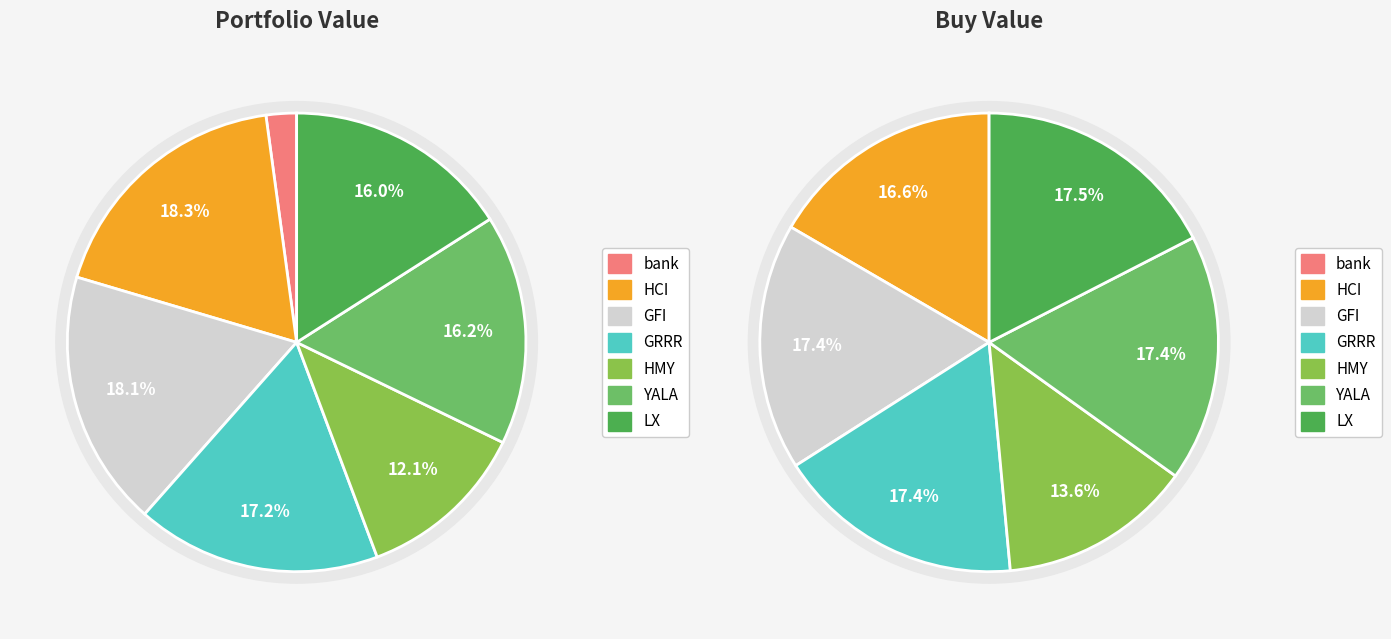

Which category has the smallest portion of the pie?

bank